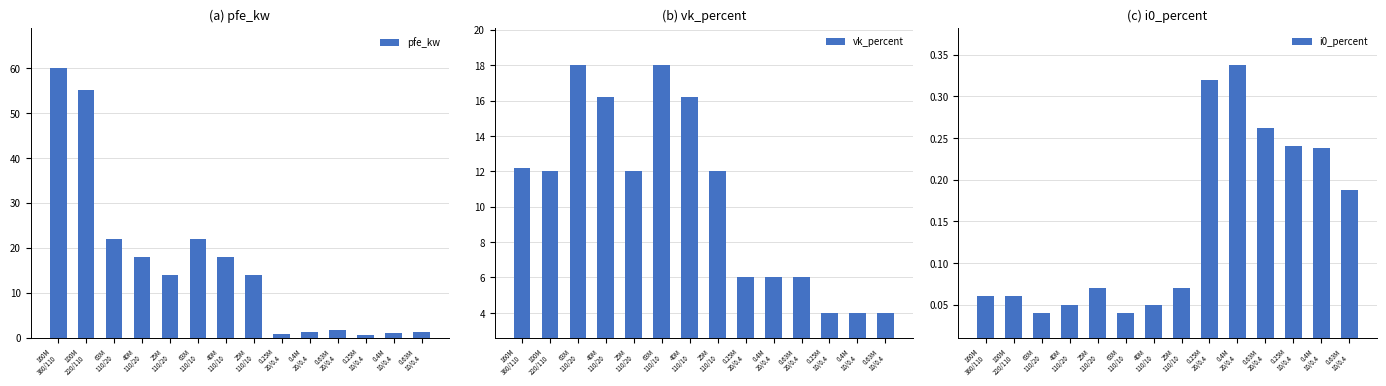

Reading left to right, extract all data points from this chart.

pfe_kw: 60.0	55.0	22.0	18.0	14.0	22.0	18.0	14.0	0.8	1.4	1.6	0.6	0.9	1.2
vk_percent: 12.2	12.0	18.0	16.2	12.0	18.0	16.2	12.0	6.0	6.0	6.0	4.0	4.0	4.0
i0_percent: 0.1	0.1	0.0	0.1	0.1	0.0	0.1	0.1	0.3	0.3	0.3	0.2	0.2	0.2